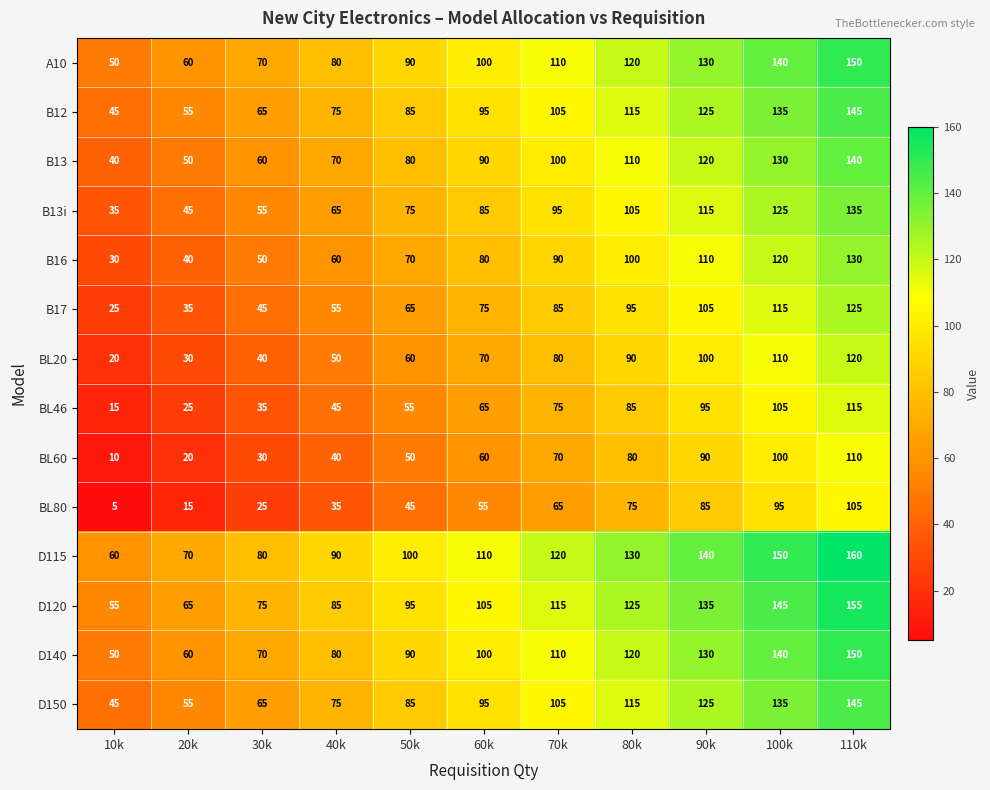

At how many categories does at least one series exceed 132?

3